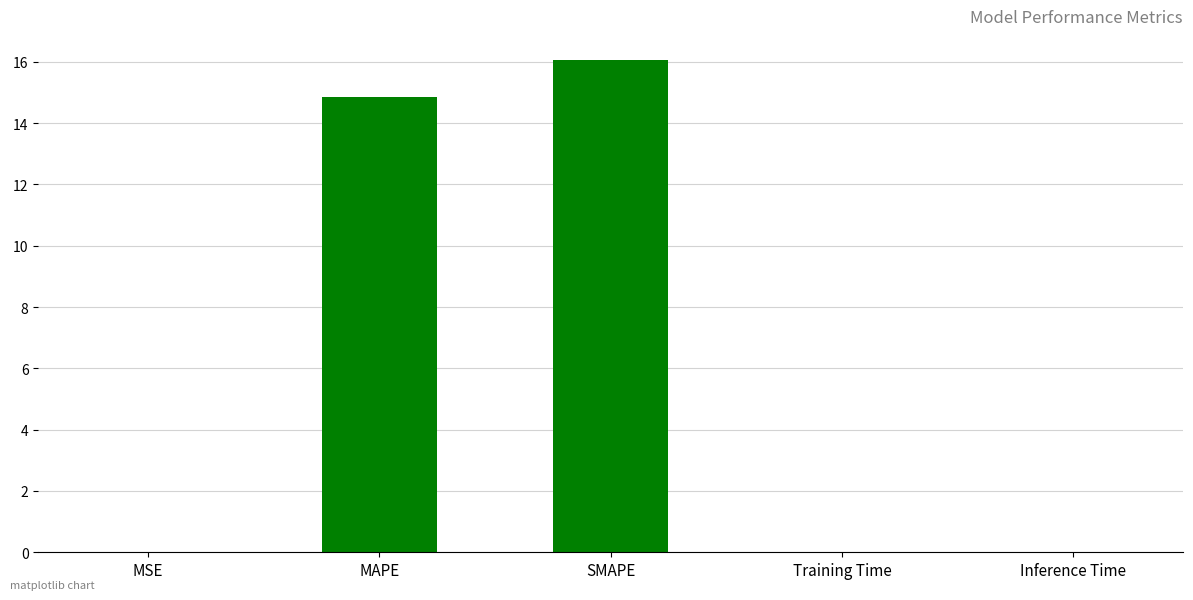

At which category does the chart reach its peak across all series?

SMAPE